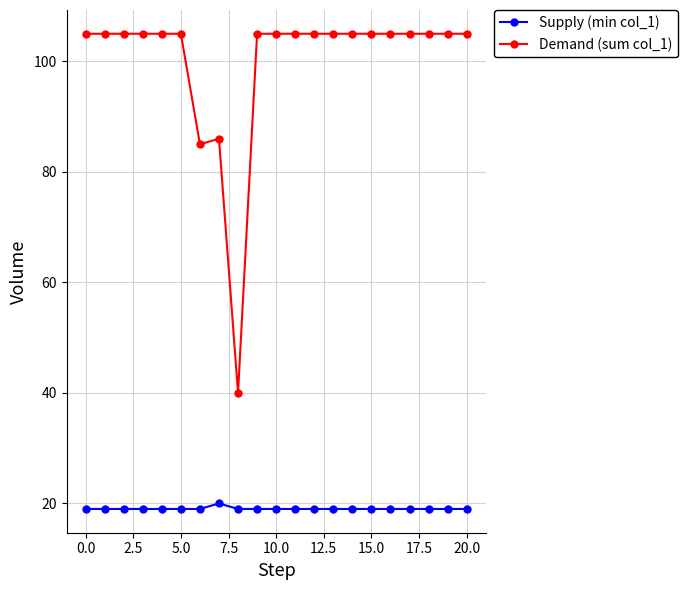

What is the value of the Demand (sum col_1) point at the 14th from the left?

105